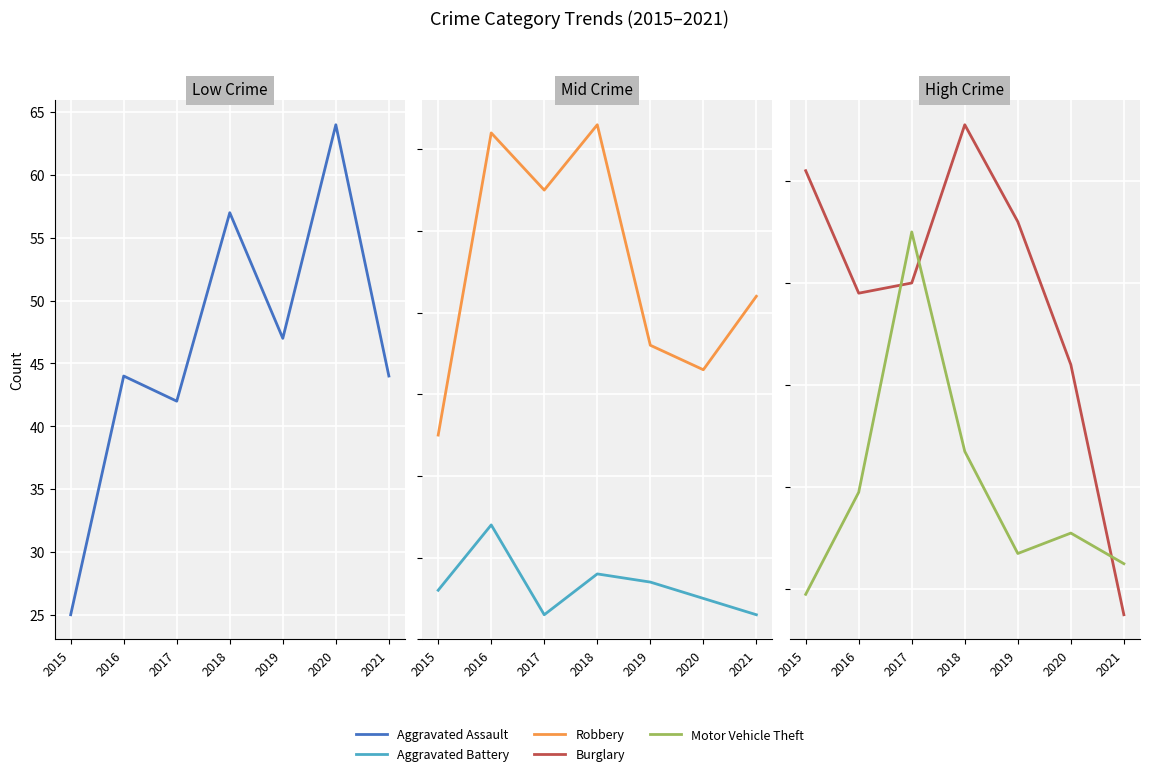

True or false: Aggravated Battery and Burglary intersect in this chart.

False